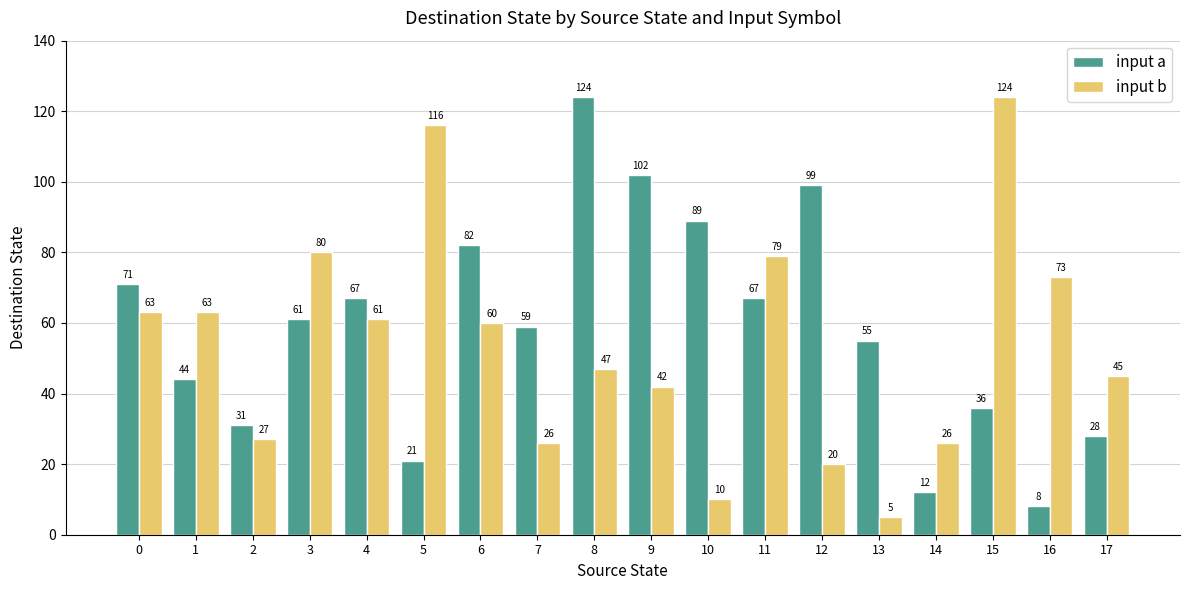

At 13, list the series in order from largest to smallest.

input a, input b